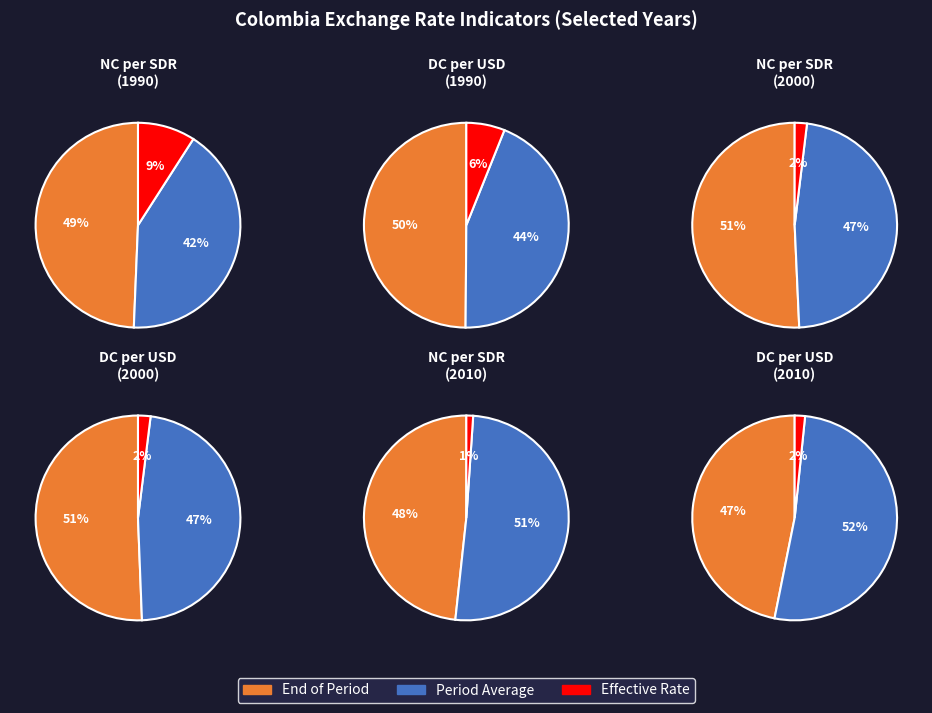

Is the sum of National Currency per SDR, Period Average and Nominal Effective Exchange Rate greater than half?

No